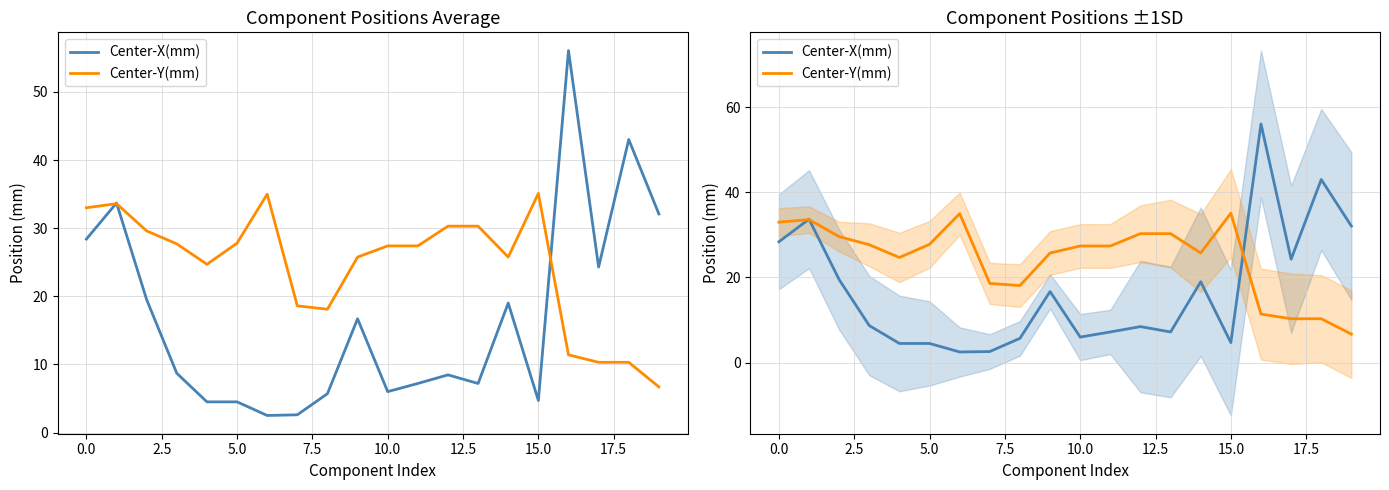

What is the average value of the Center-X(mm) series?

16.7